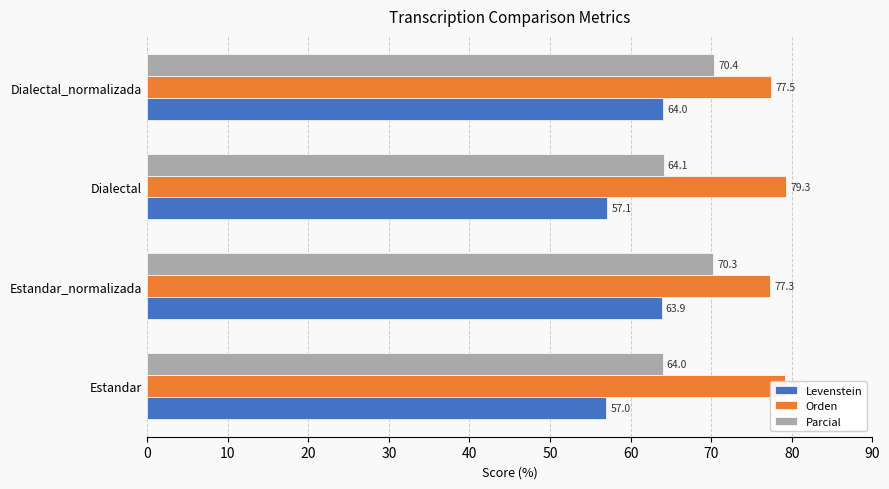

Is it true that Parcial equals 70.3 at Estandar_normalizada?

True